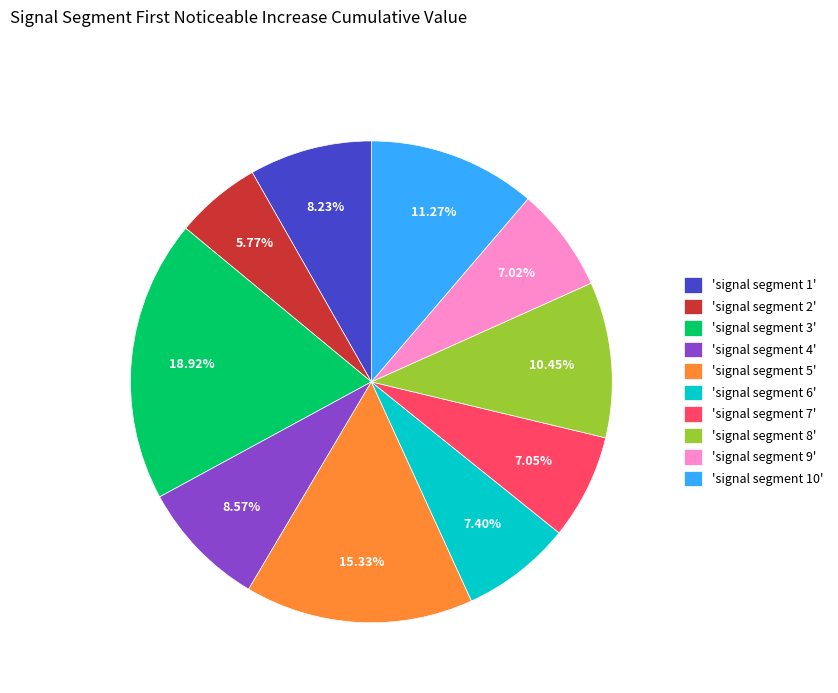

Between 'signal segment 2' and 'signal segment 1', which is larger?

'signal segment 1'